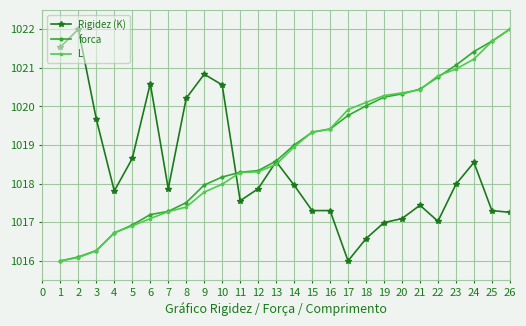

What is the sum of all forca values?

26490.9